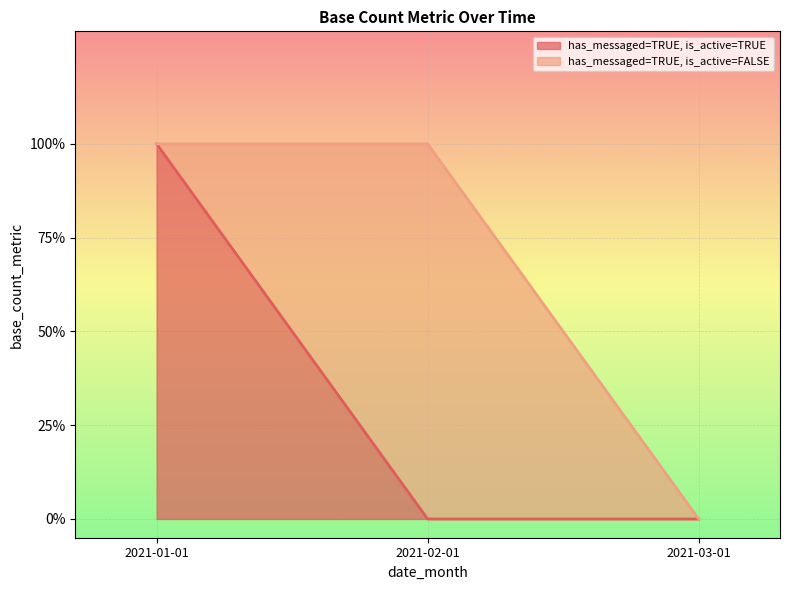

Between 2021-02-01 and 2021-03-01, which is larger?

2021-02-01